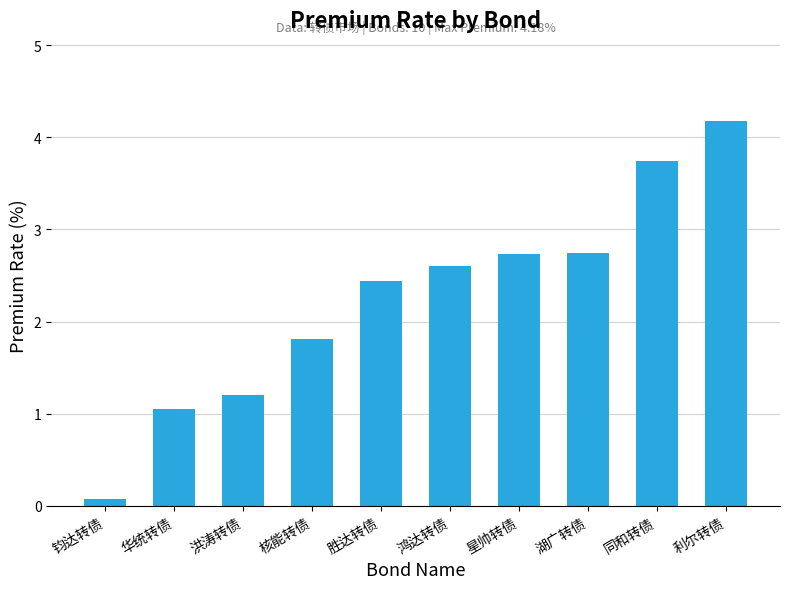

What is the value of the 3rd bar from the left?

1.2